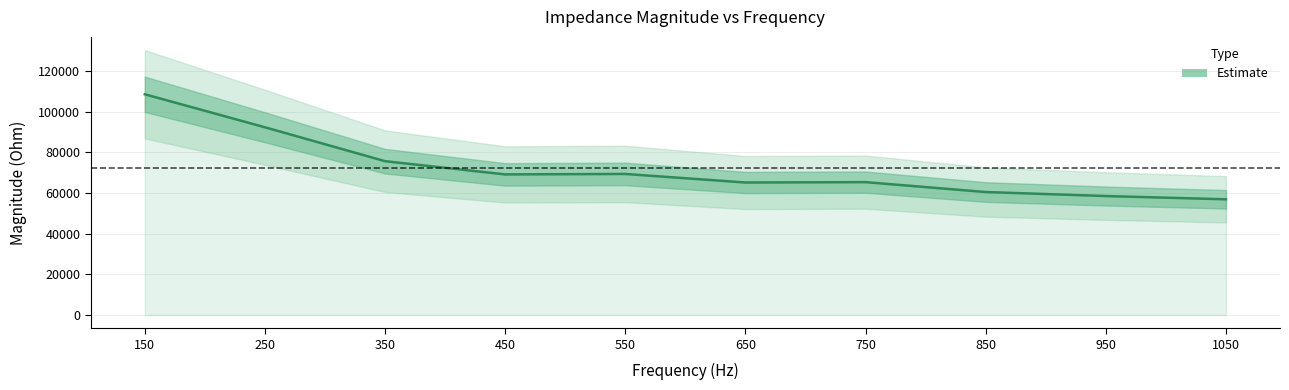

What is the change in value from 250 to 750?

-26987.5